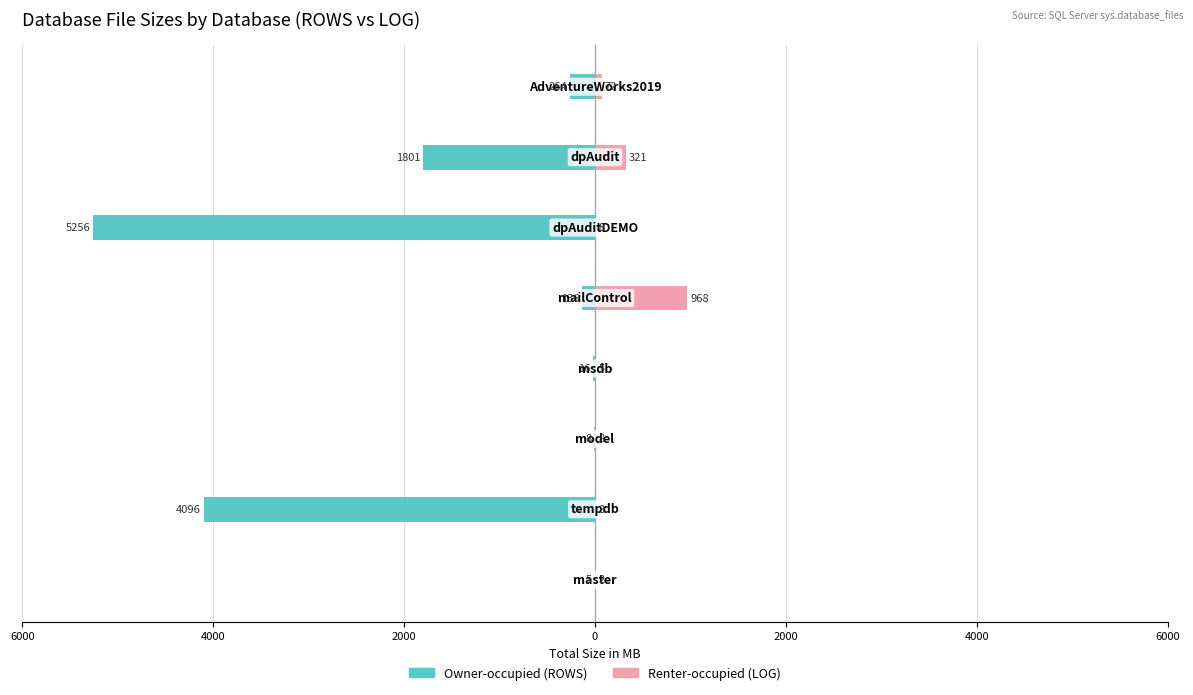

What is the value of the Owner-occupied (ROWS) bar at the 8th from the left?

-264